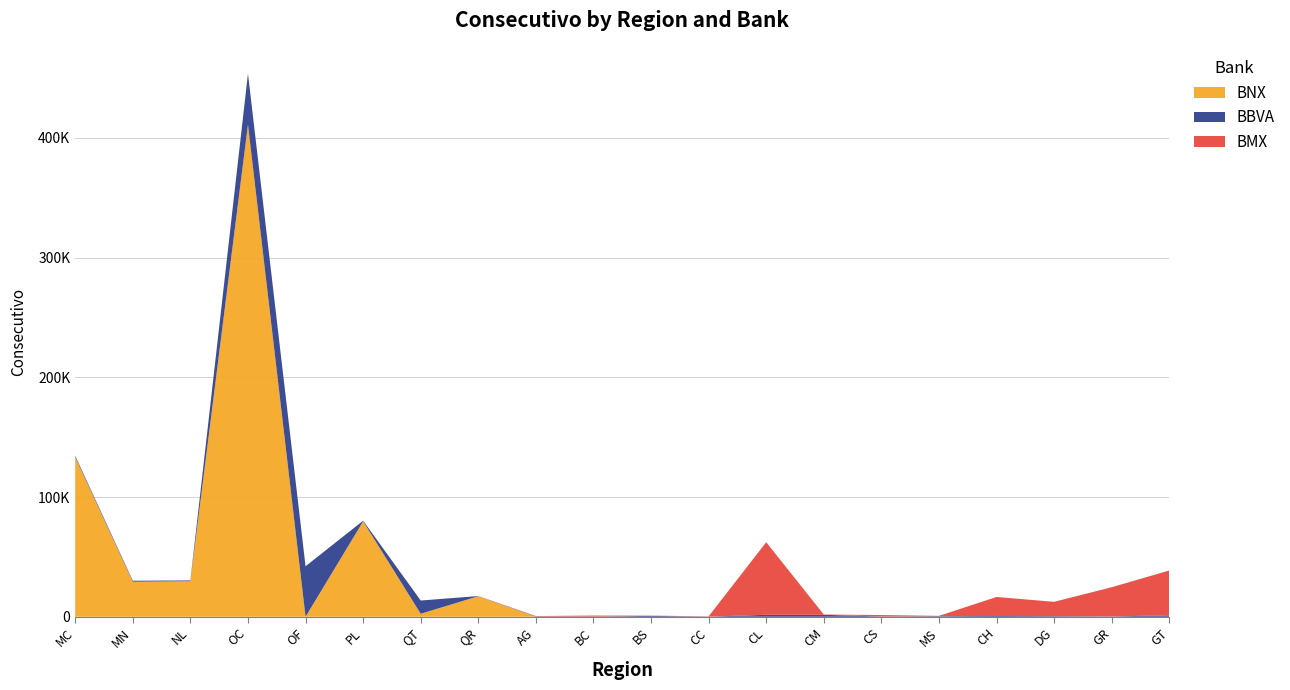

Reading right to left, extract all data points from this chart.

BNX: 0	0	0	0	0	0	0	0	0	0	0	0	17142	2495	79687	4	411112	29697	29257	133353
BBVA: 1183	265	508	653	472	208	1630	1634	75	732	95	253	151	11075	522	42182	42568	652	825	1028
BMX: 37462	24399	11961	15873	276	1232	239	60622	276	218	920	329	0	0	0	0	0	0	0	0